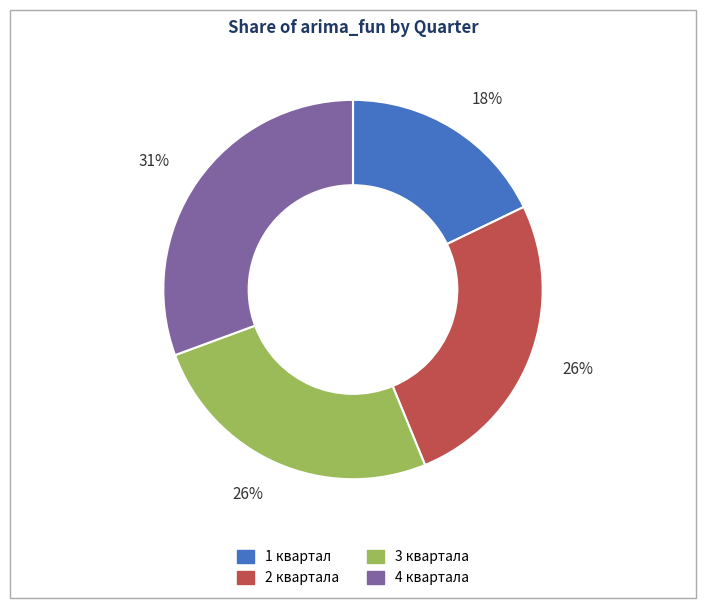

Which slice is the smallest?

1 квартал